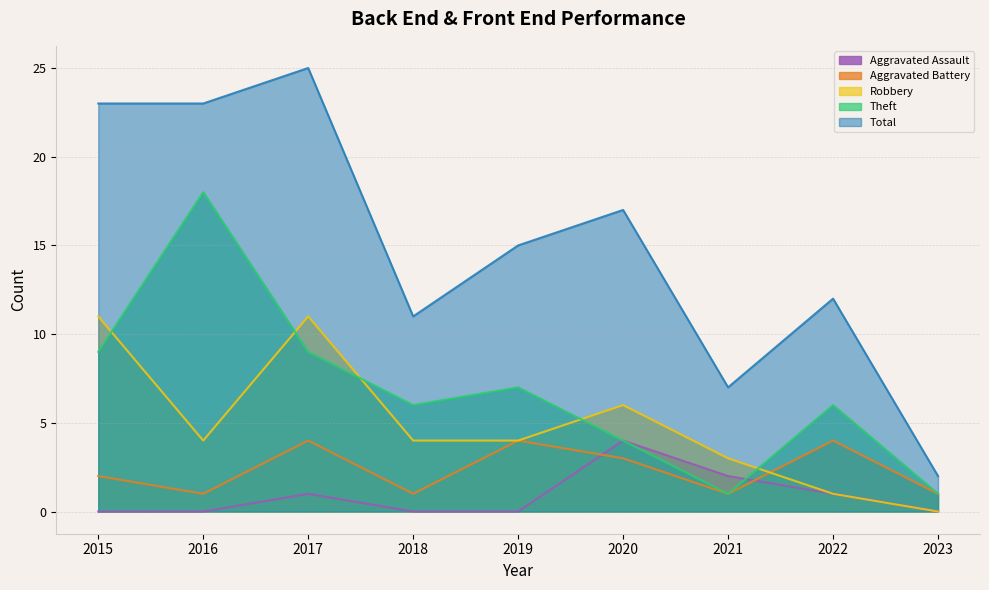

Which series changed the most between 2020 and 2022?

Robbery